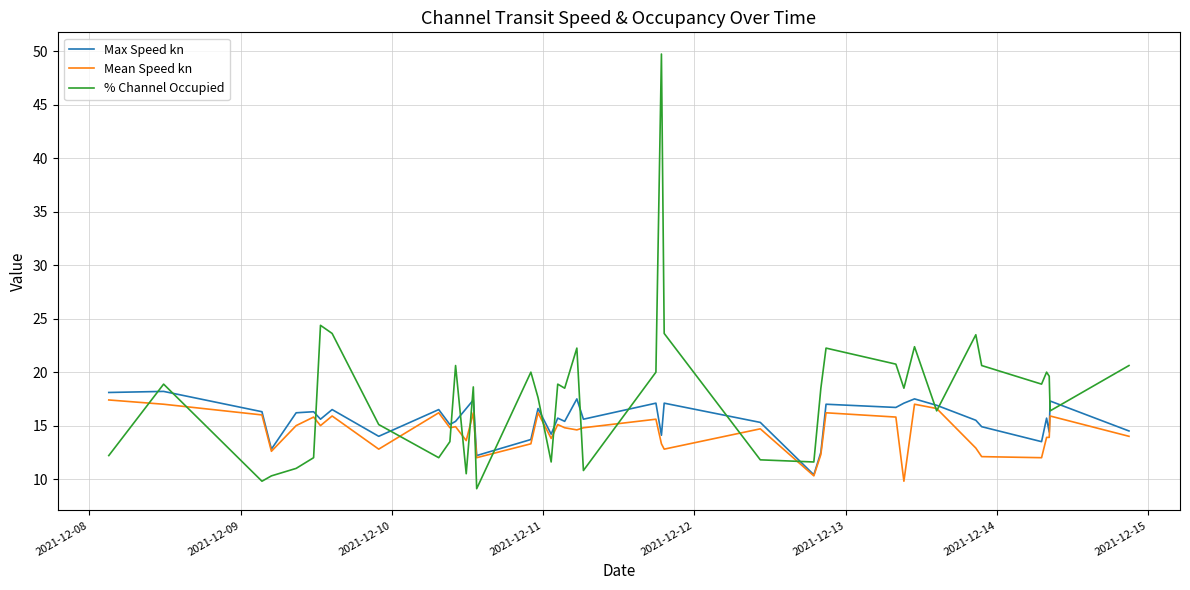

What is the difference between the second highest and second lowest values in the % Channel Occupied series?

14.6